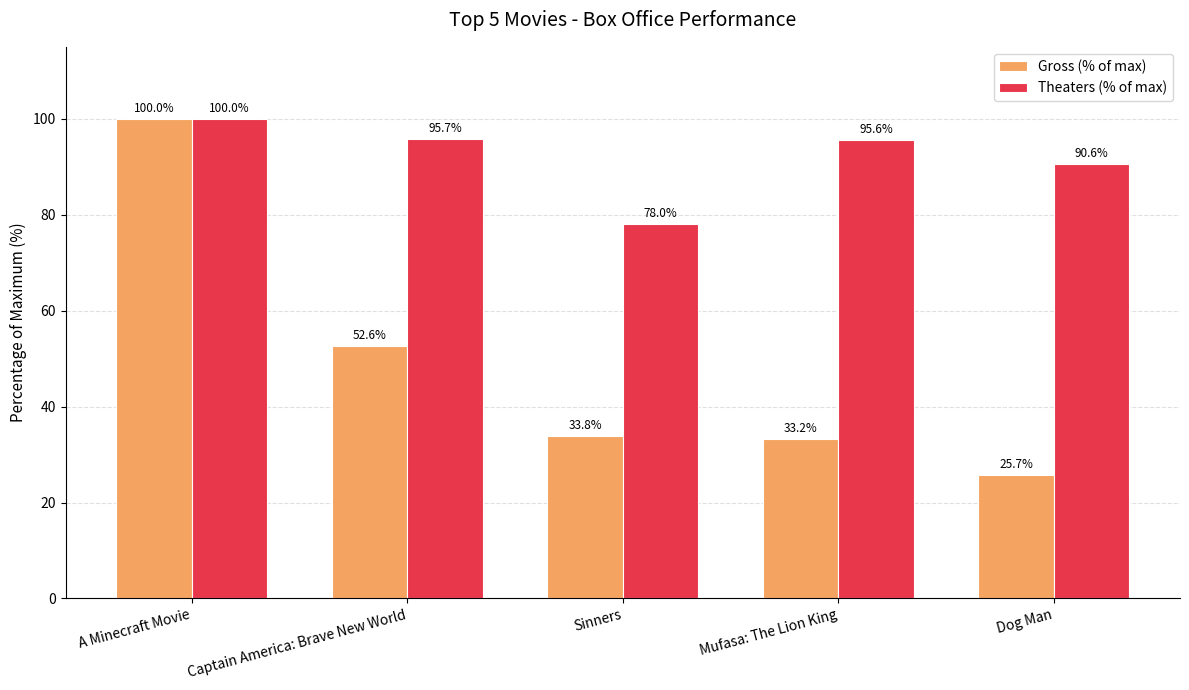

List the labels in order of Gross (% of max) value, smallest first.

Dog Man, Mufasa: The Lion King, Sinners, Captain America: Brave New World, A Minecraft Movie